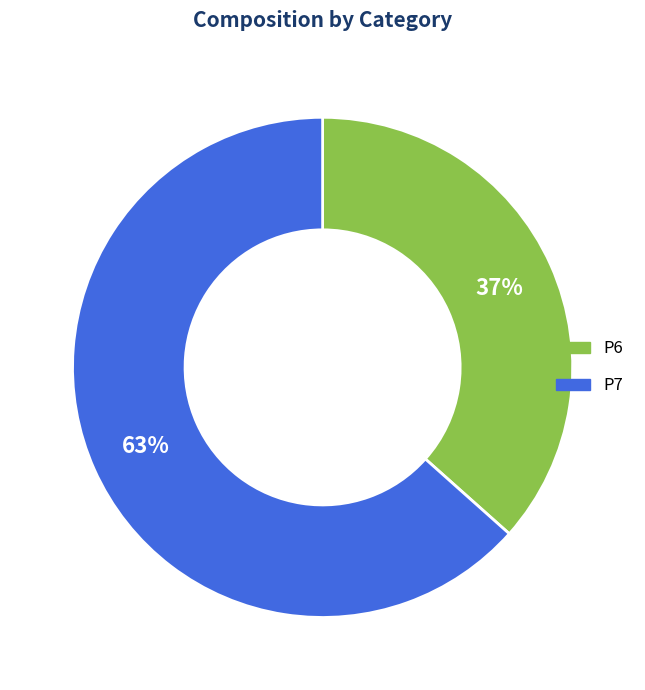

To the nearest percent, what portion does P7 represent?

63%